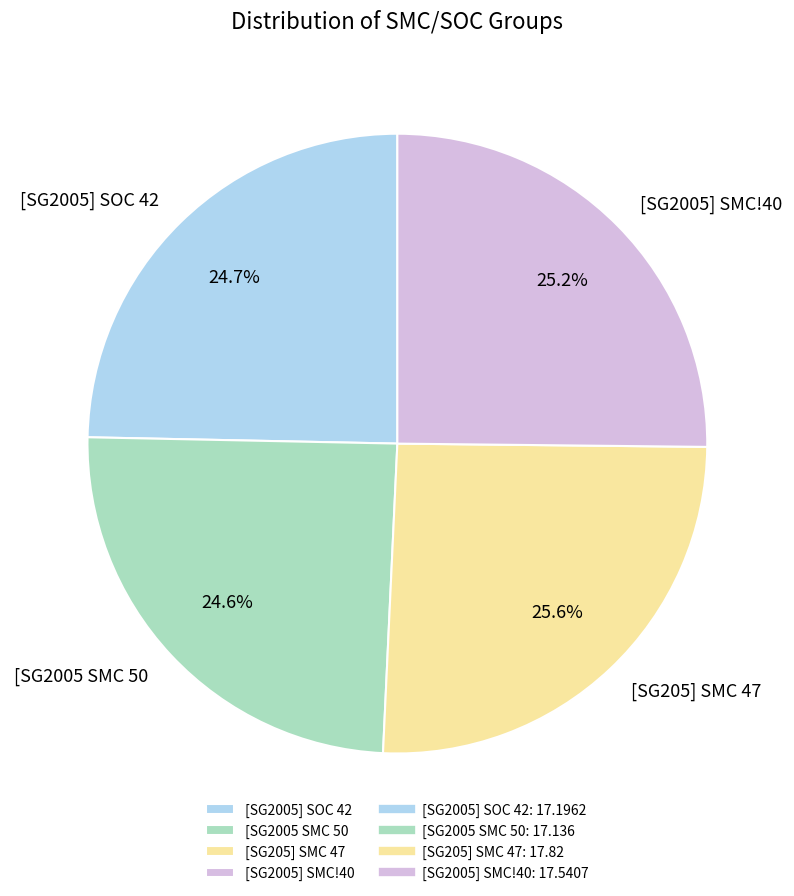

Between [SG205] SMC 47 and [SG2005] SOC 42, which is larger?

[SG205] SMC 47